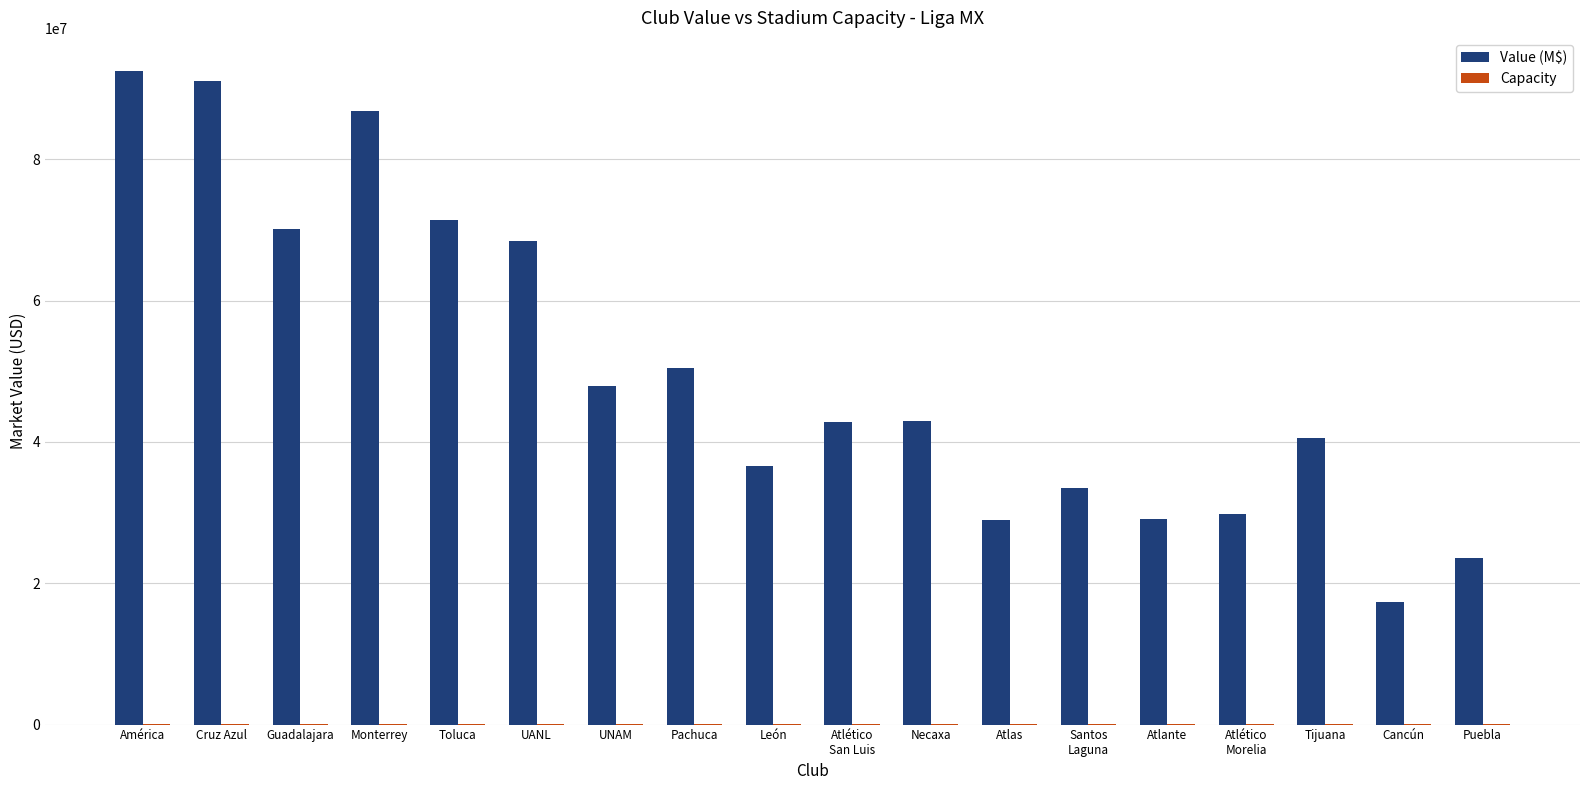

True or false: Value (M$) has a value of 50450000 at Pachuca.

True